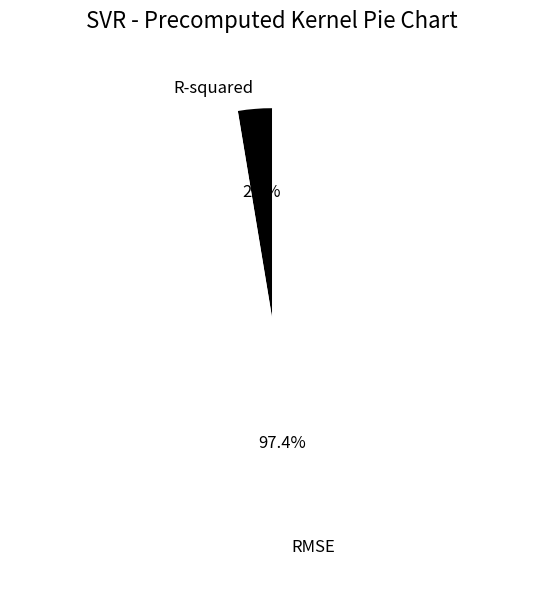

Does R-squared represent more than half of the total?

No